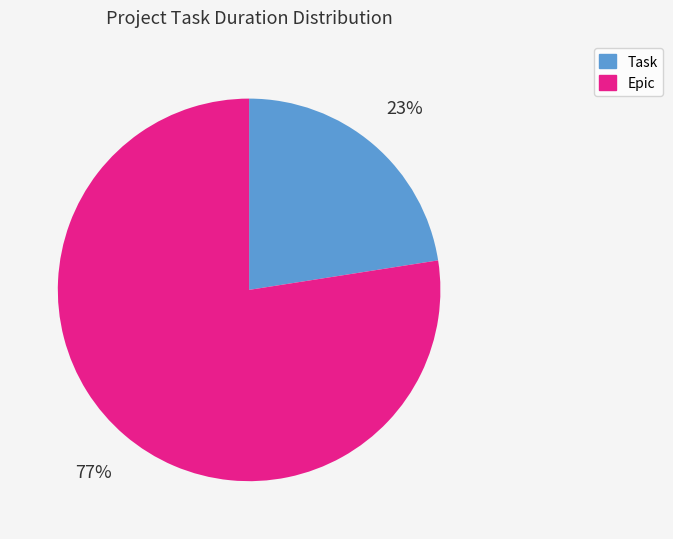

True or false: Task accounts for 23% of the total.

True